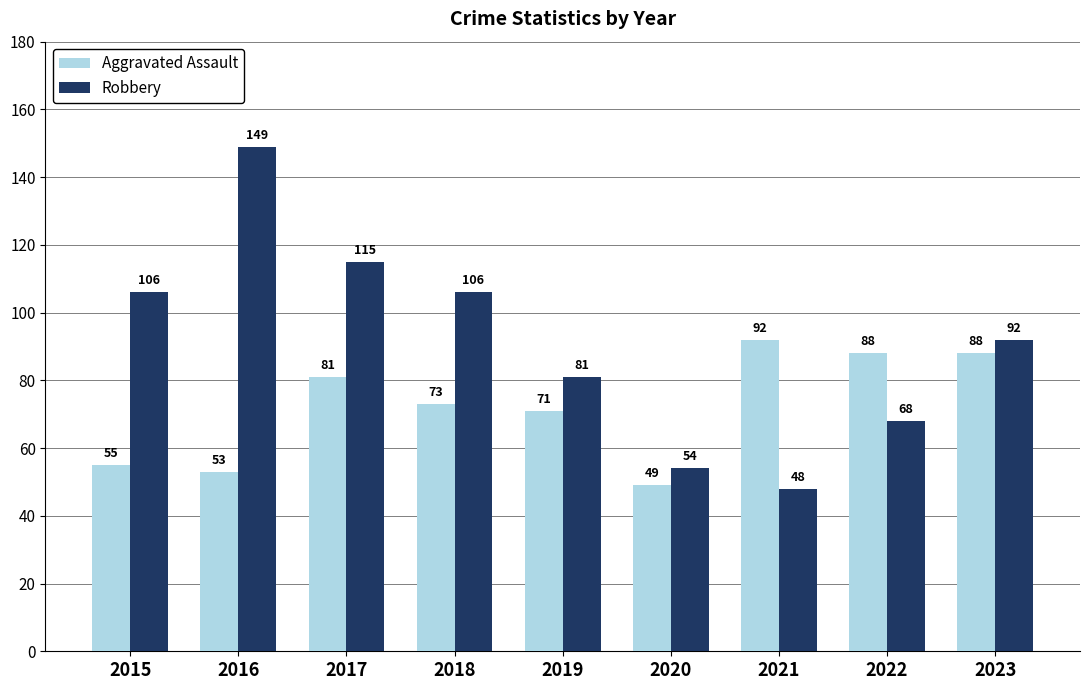

What is the total value across all series at 2019?

152